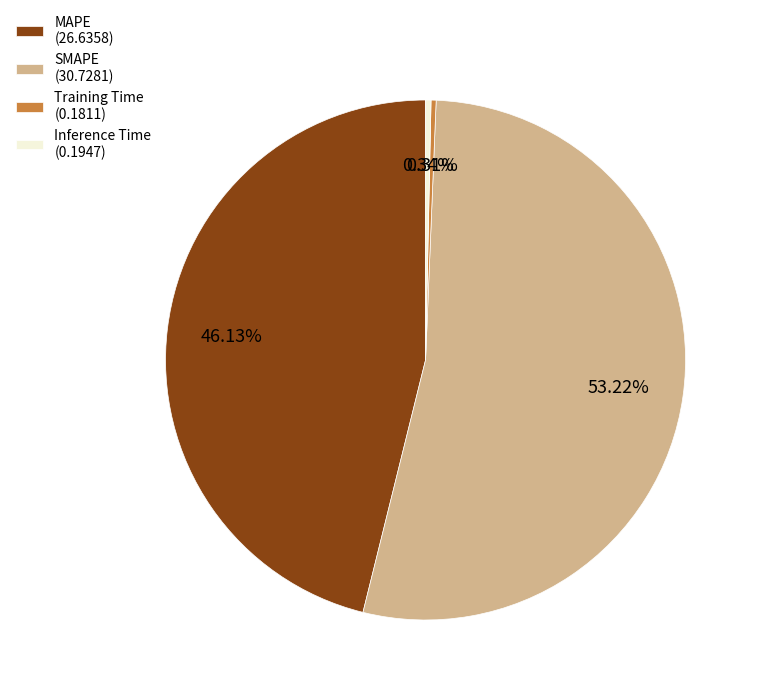

Combined, do Inference Time (0.1947) and Training Time (0.1811) account for over 50%?

No